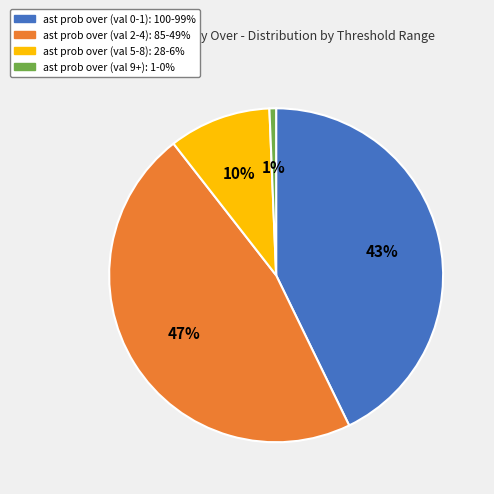

To the nearest percent, what is the average slice percentage?

25%